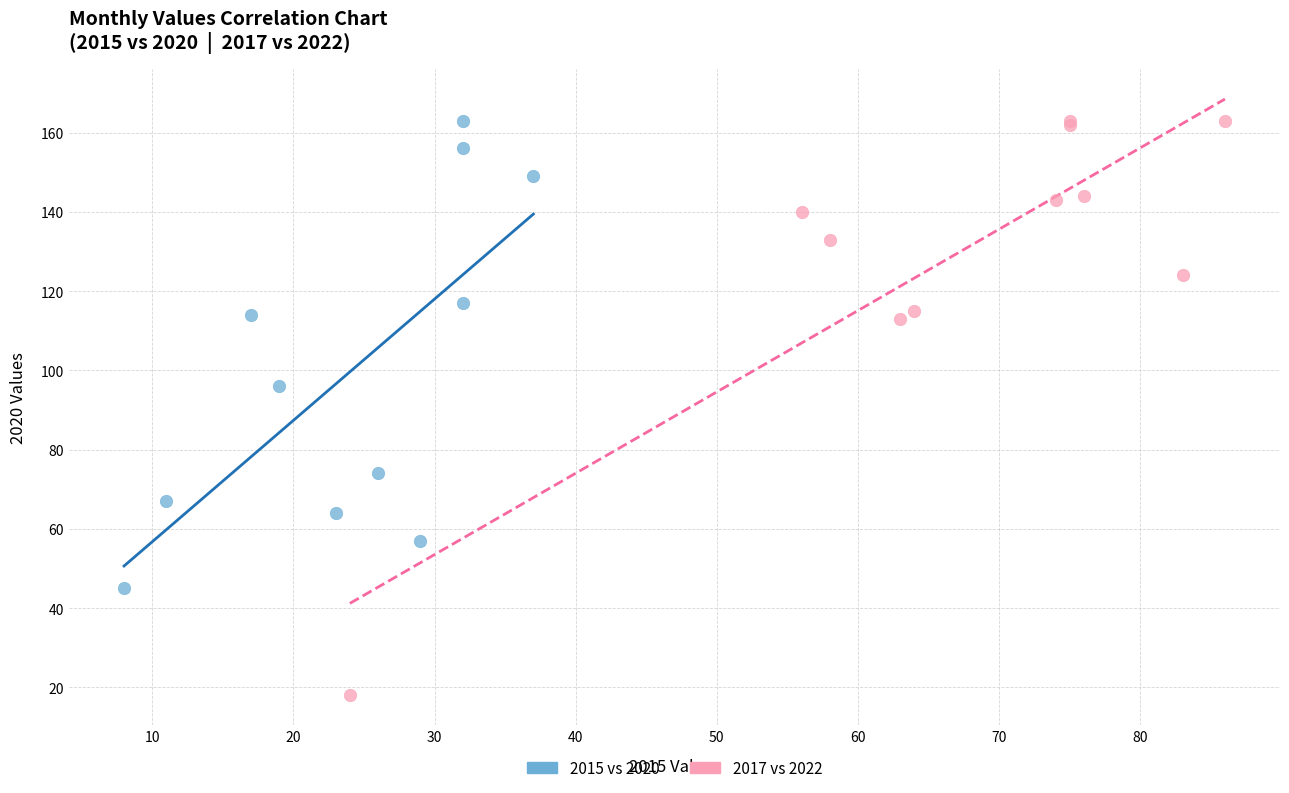

Which series contains the lowest Y value?

2017 vs 2022